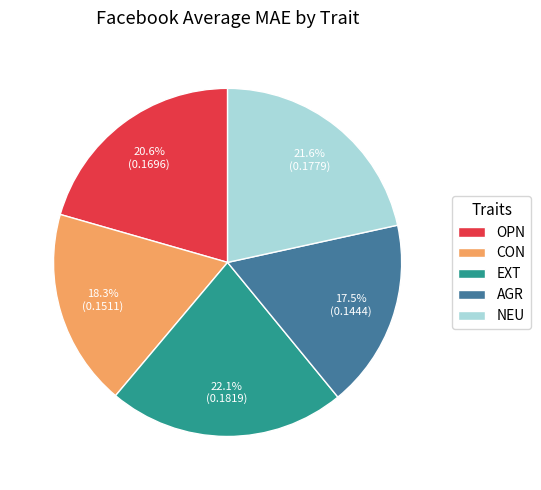

Does OPN represent more than half of the total?

No